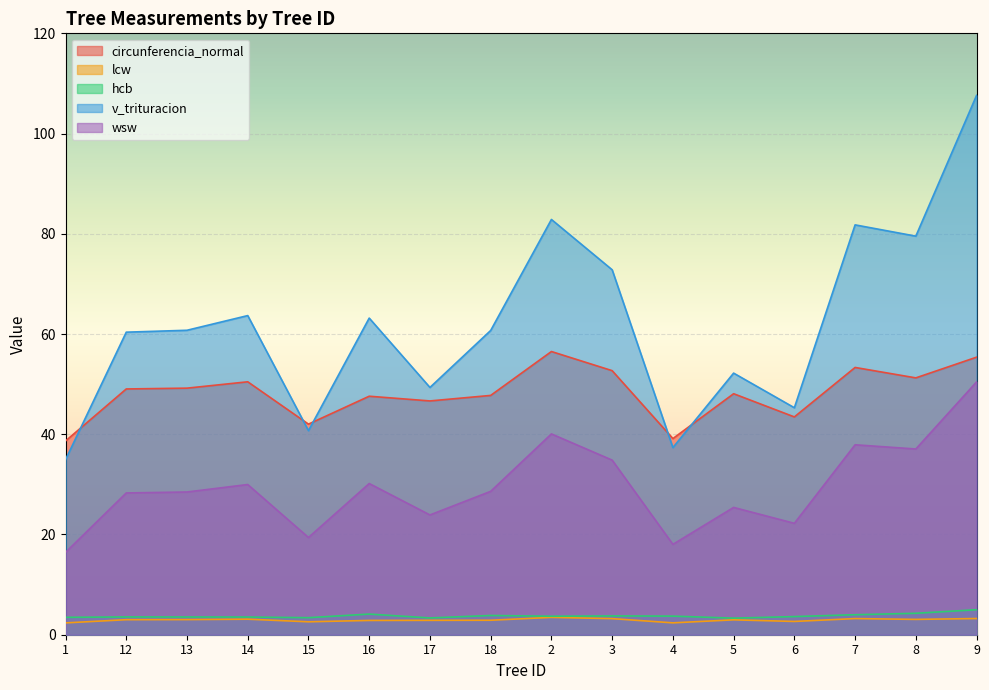

At which category is the sum across all series the highest?

9